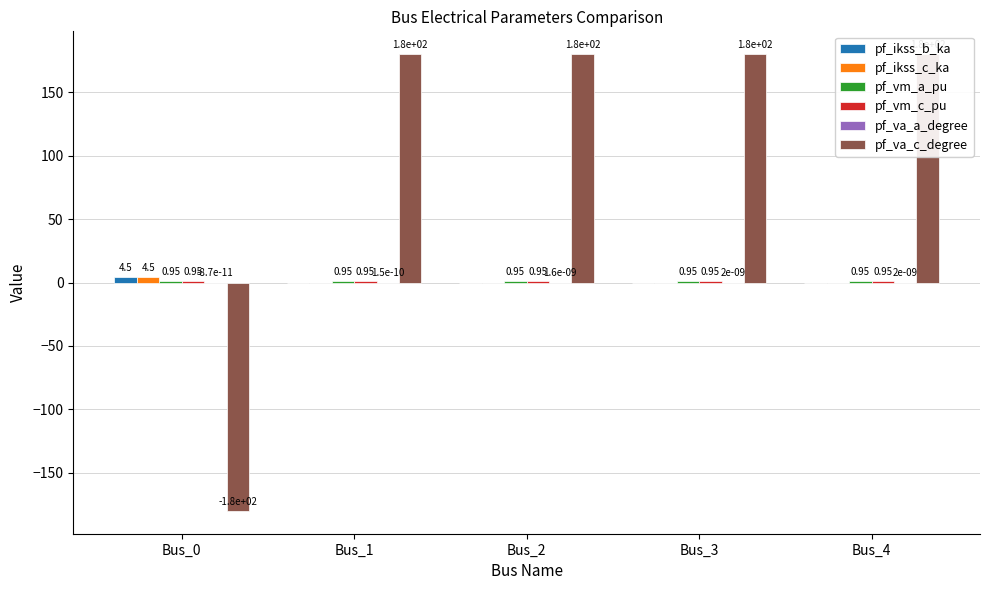

How many groups of bars are there?

5